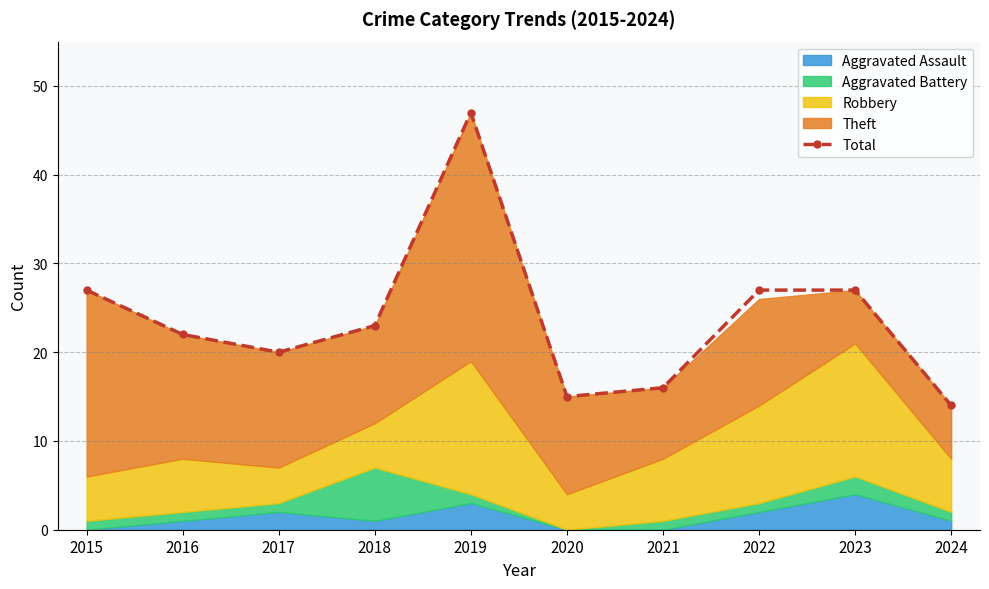

Is it true that the value at 2015 is 17?

False